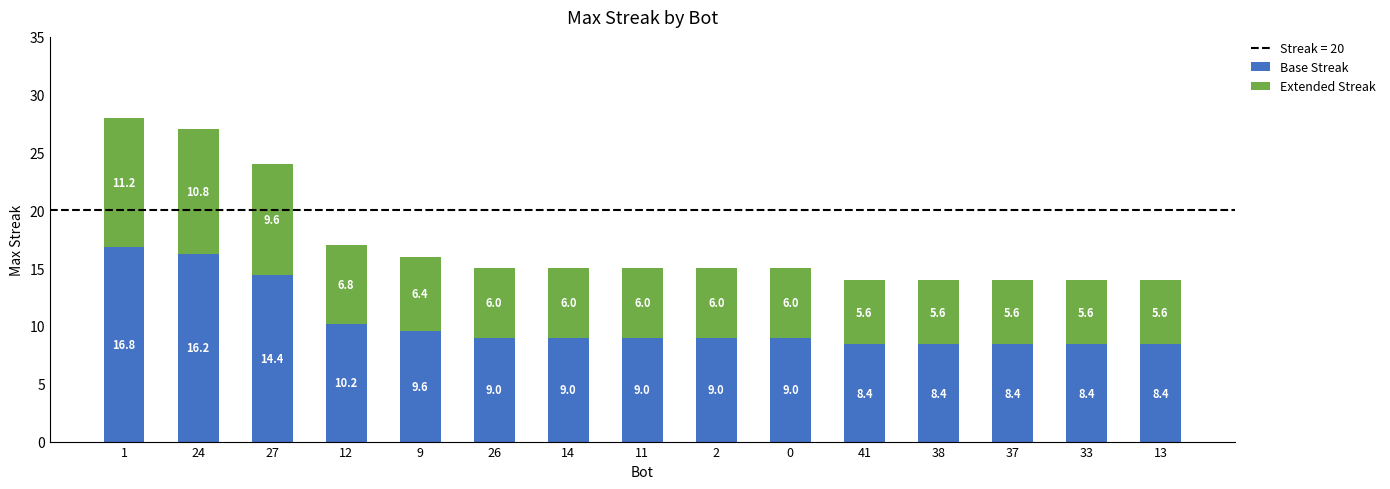

Reading left to right, list the values for the Base Streak series.

1=16.8	24=16.2	27=14.4	12=10.2	9=9.6	26=9.0	14=9.0	11=9.0	2=9.0	0=9.0	41=8.4	38=8.4	37=8.4	33=8.4	13=8.4